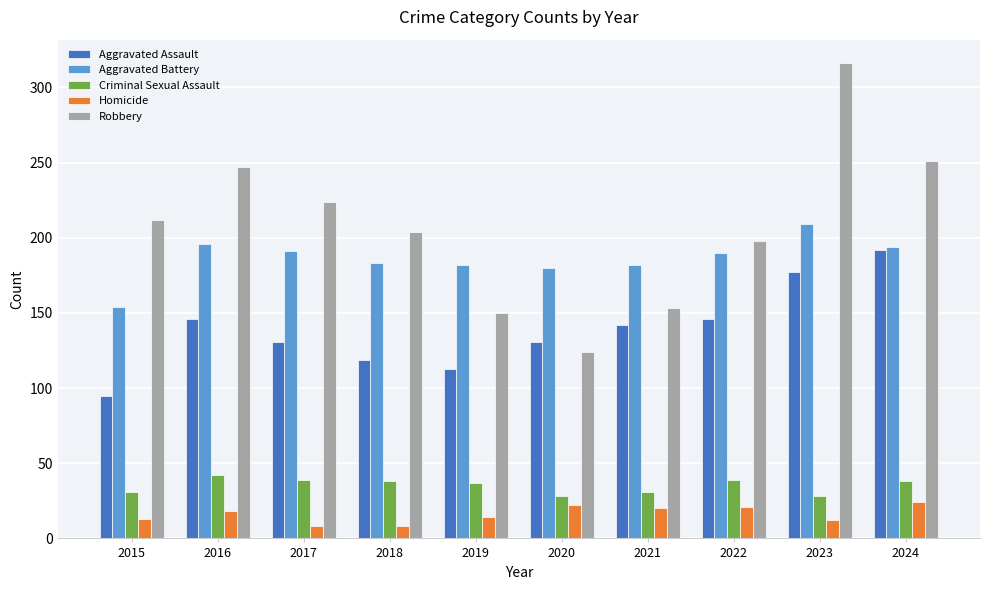

How many bars are there in total?

50